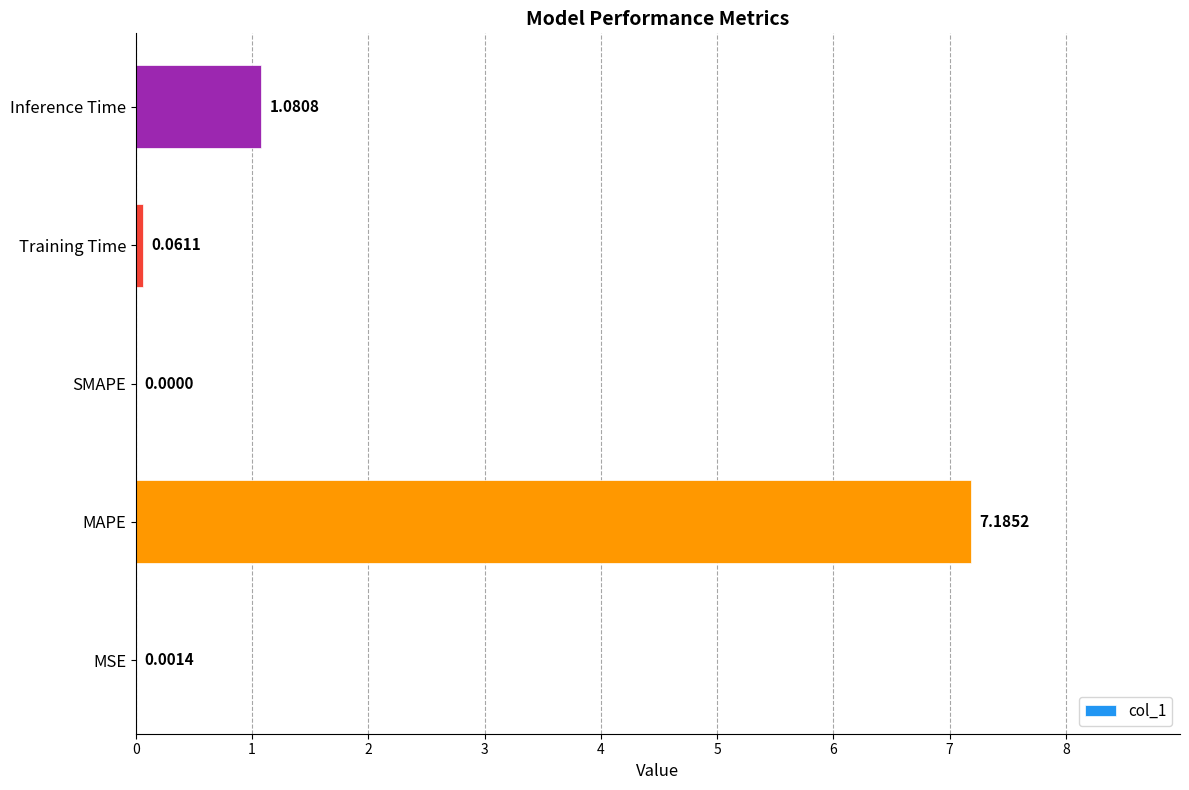

Count the number of values greater than 0.

4